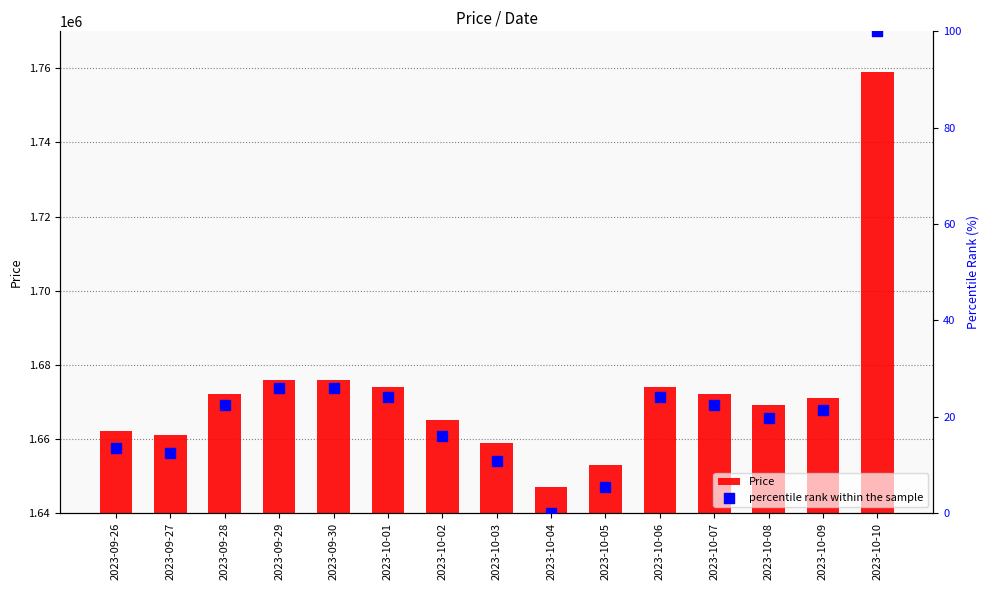

Which series has the largest total across all categories?

Price